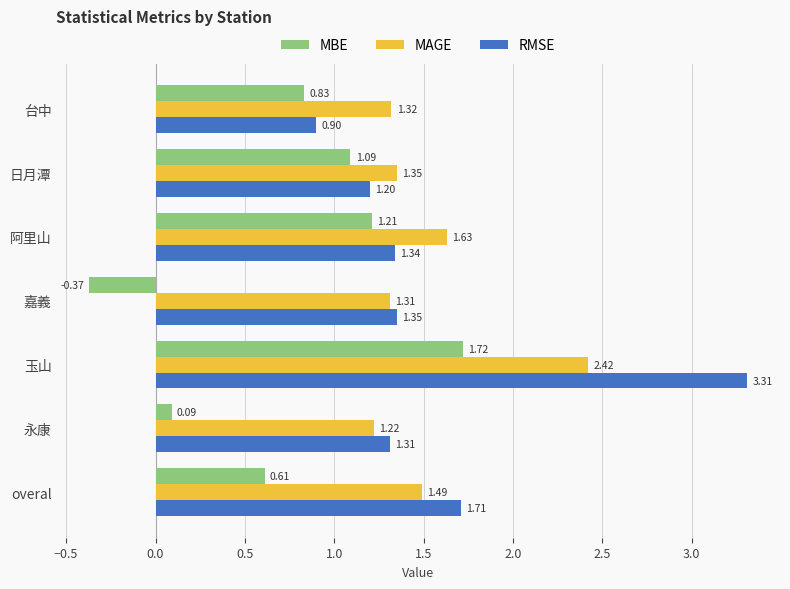

What is the total value across all series at overal?

3.8